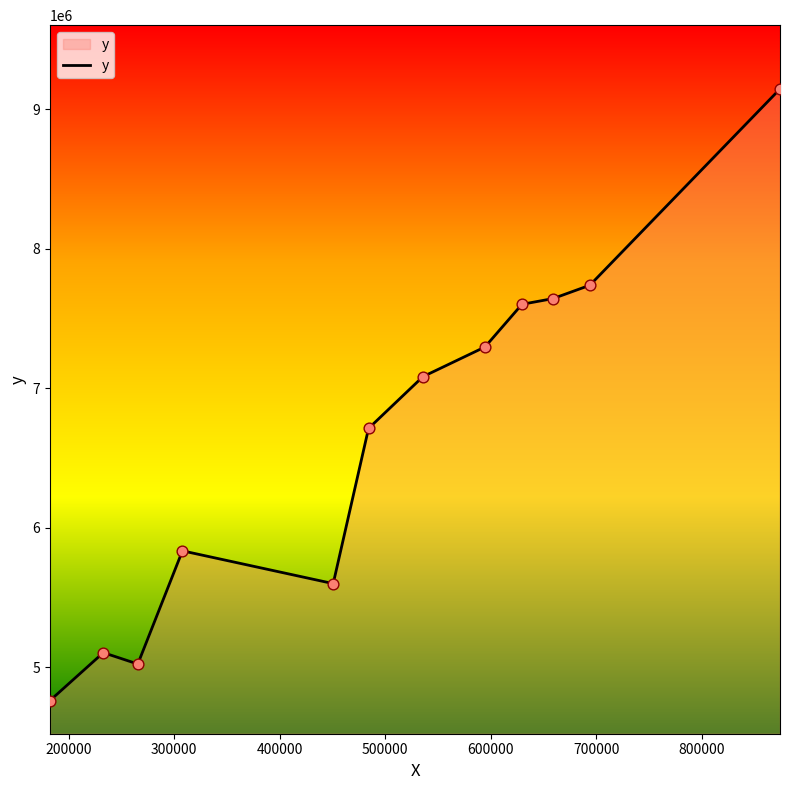

What is the maximum value shown in the chart?

9147263